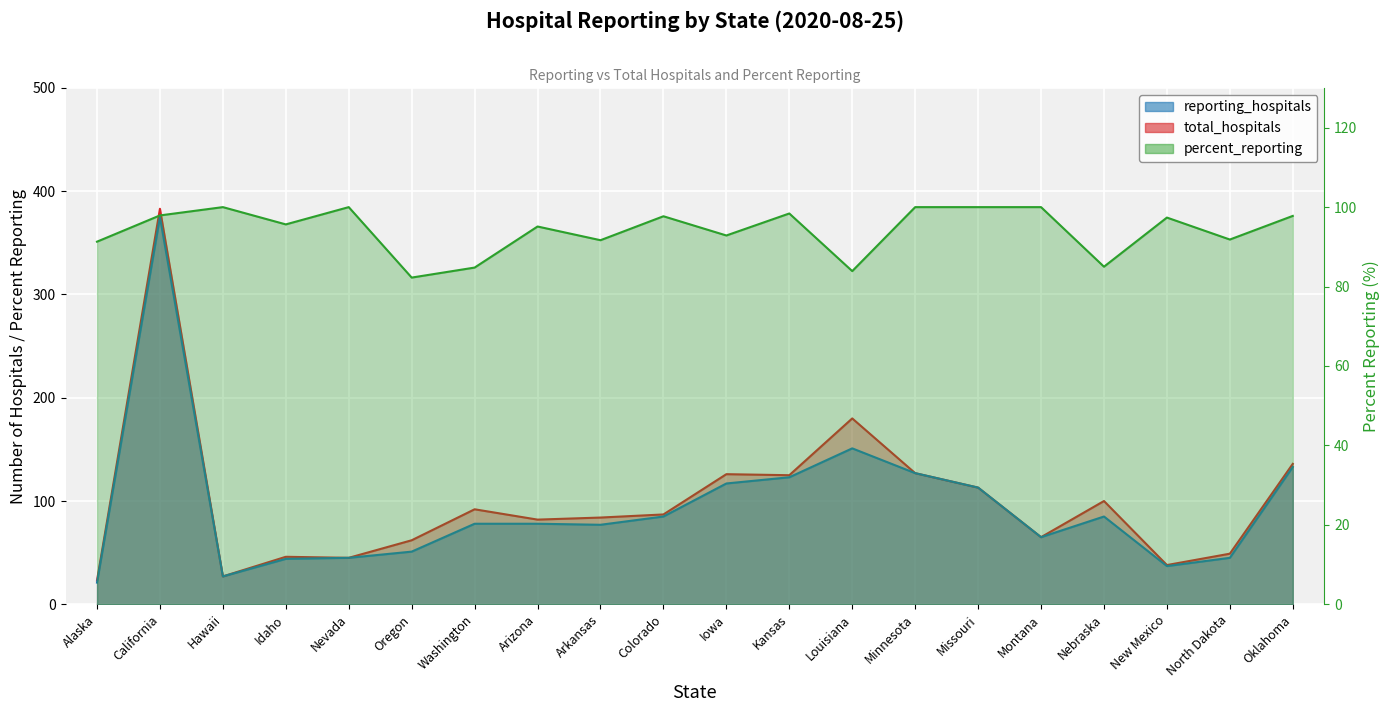

Where is the first local minimum for total_hospitals?

Hawaii